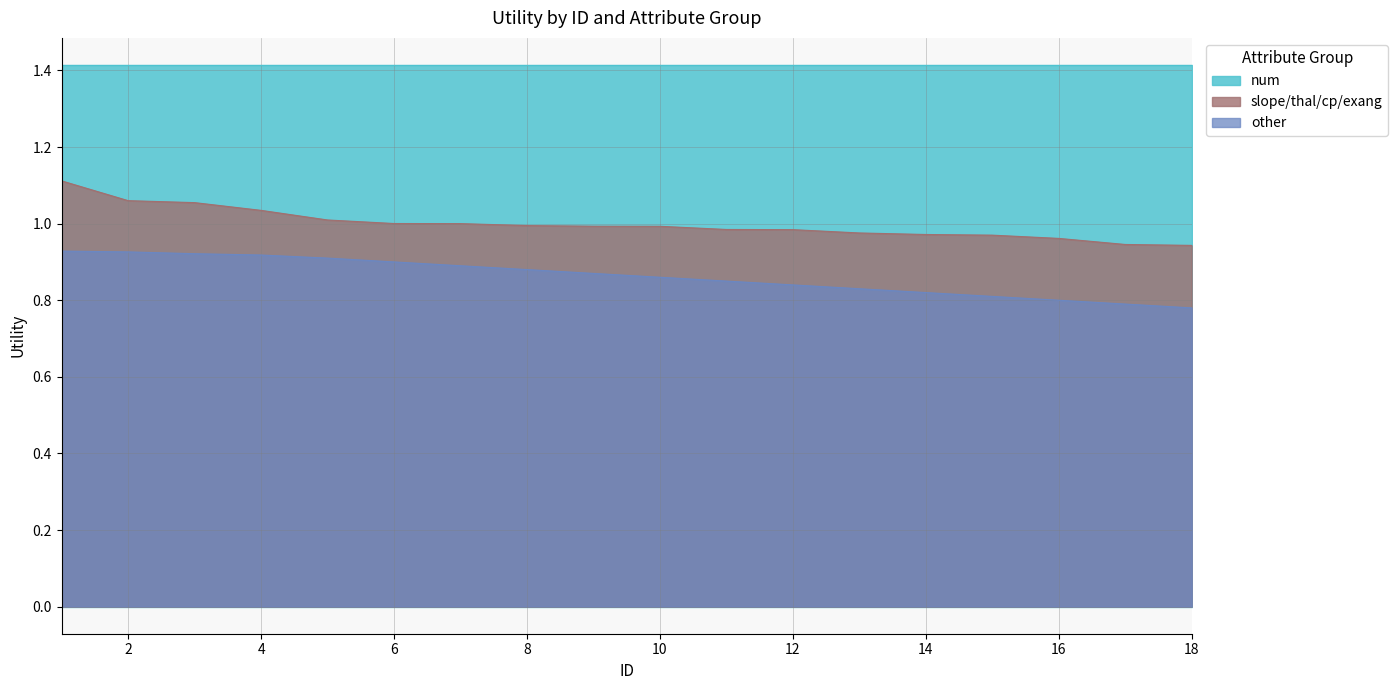

What value does the other series have at 16?

0.8